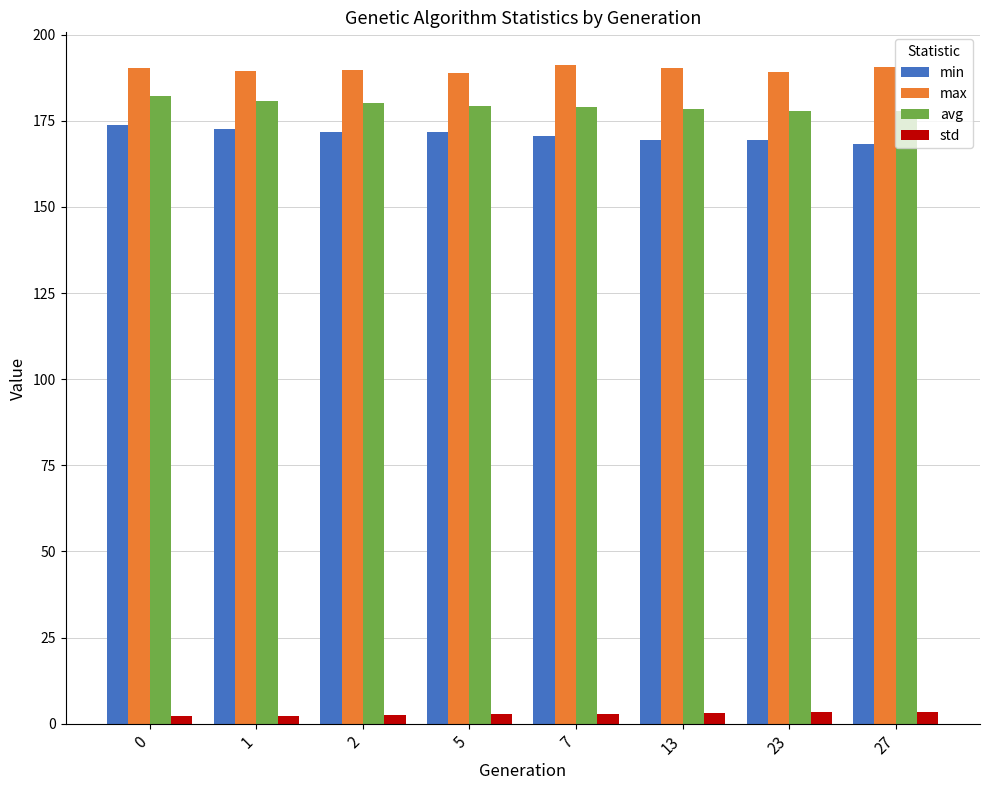

How many data points in min are above 171?

4